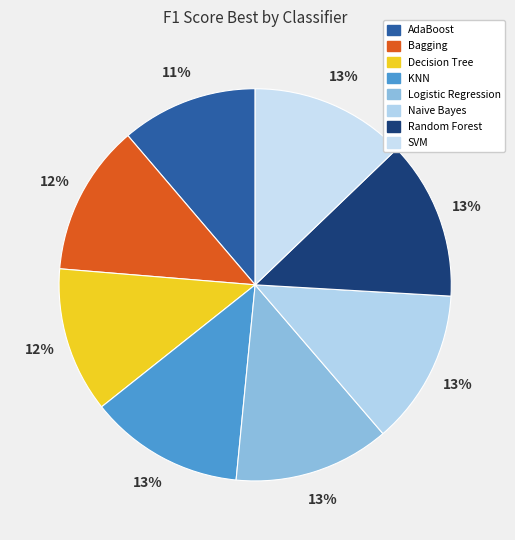

Rank the categories by value from highest to lowest.

Random Forest, Logistic Regression, SVM, Naive Bayes, KNN, Bagging, Decision Tree, AdaBoost